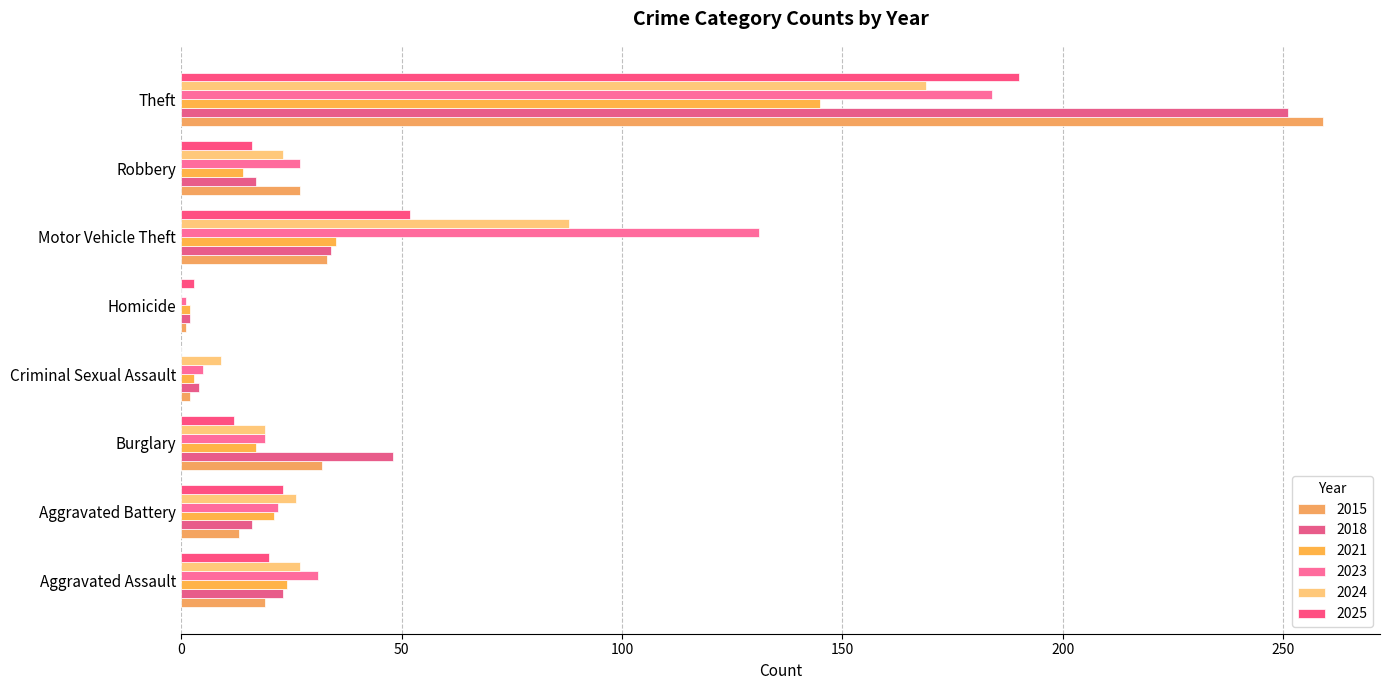

True or false: 2015 has a value of 4 at Aggravated Battery.

False